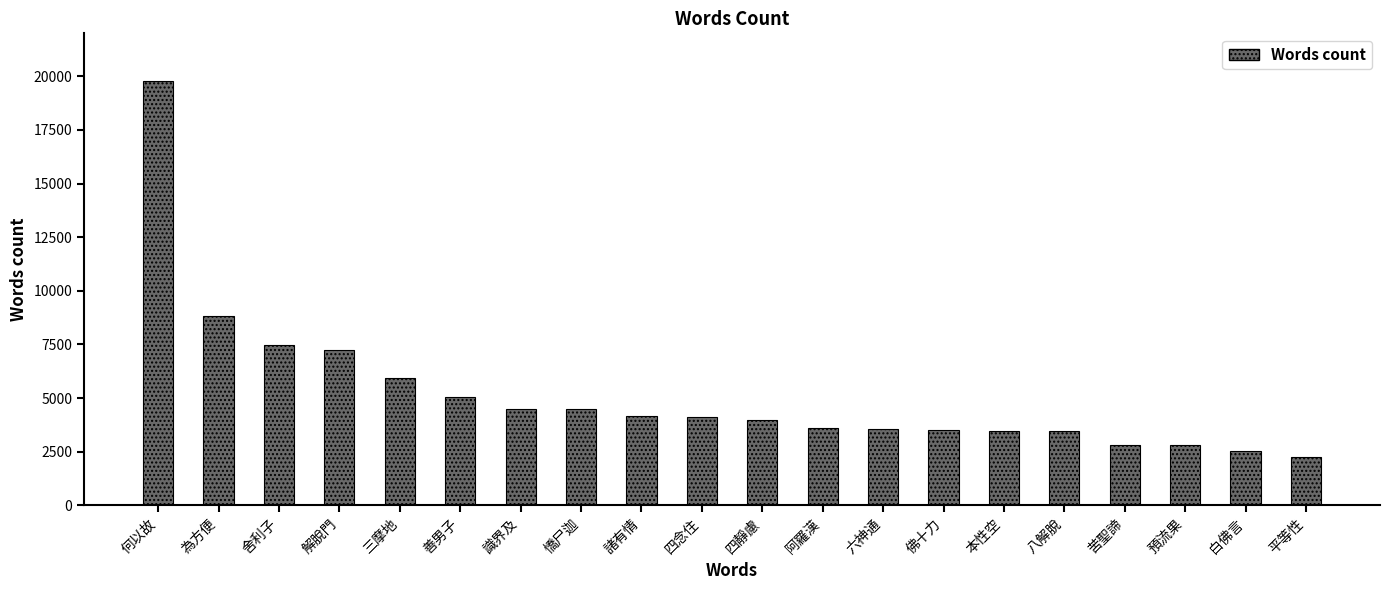

What is the ratio of the value at 本性空 to the value at 平等性?

1.5